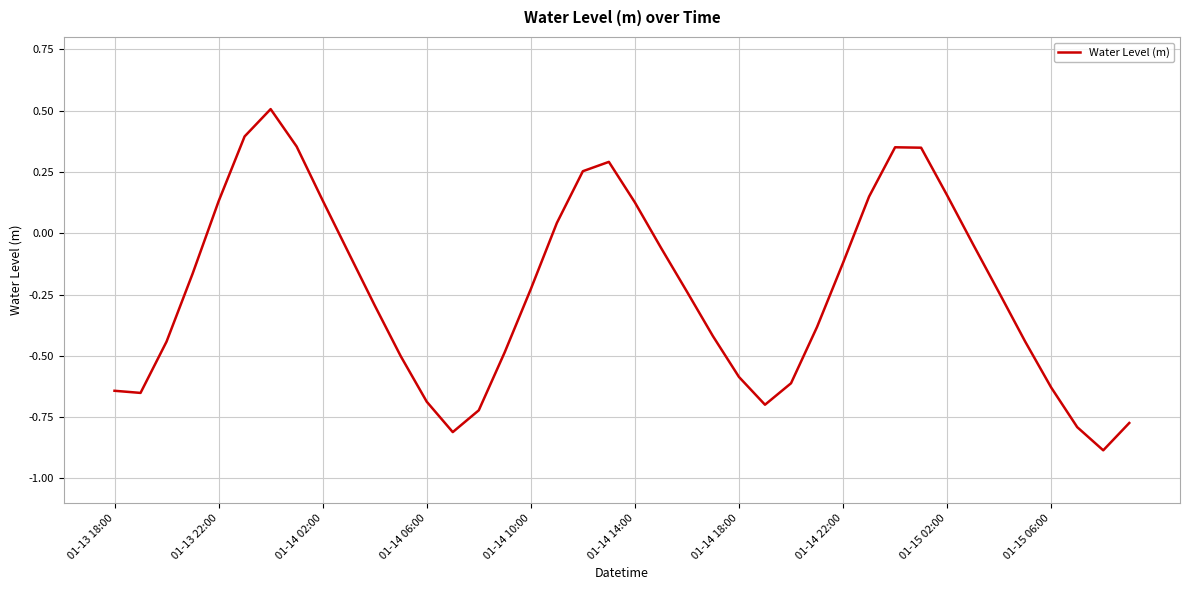

True or false: the data has more than 2 interior local peaks.

True